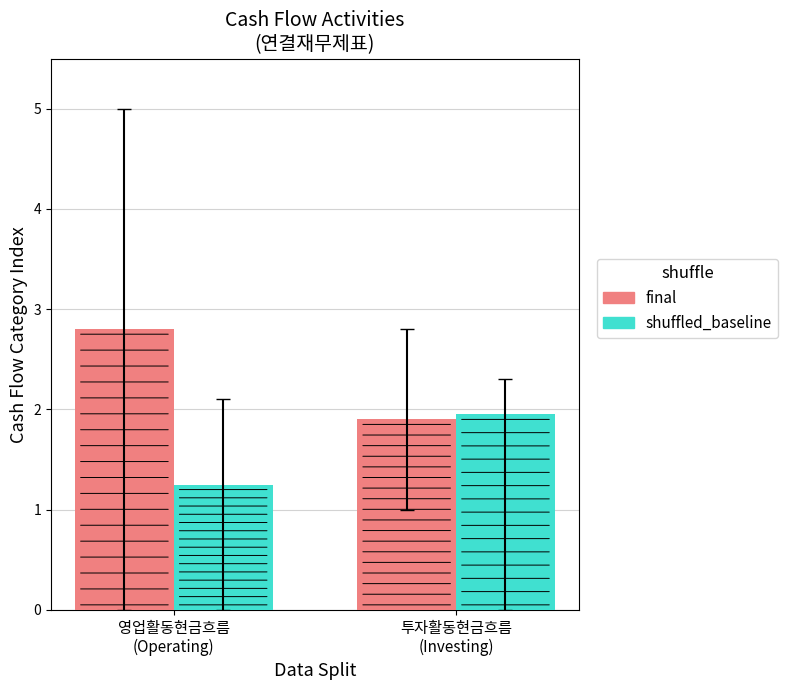

Which series has the largest total across all categories?

final